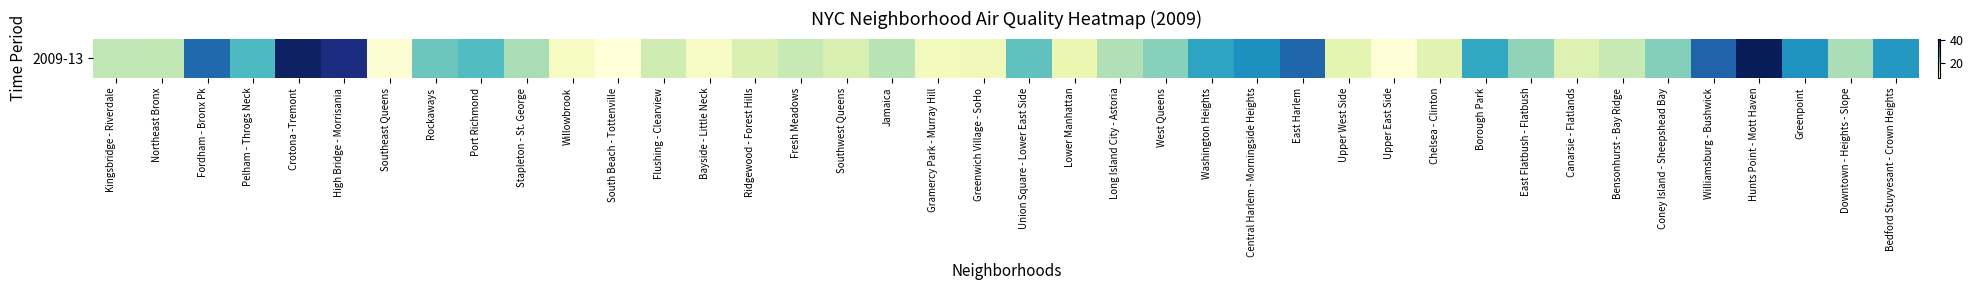

Count the number of categories in the chart.

40